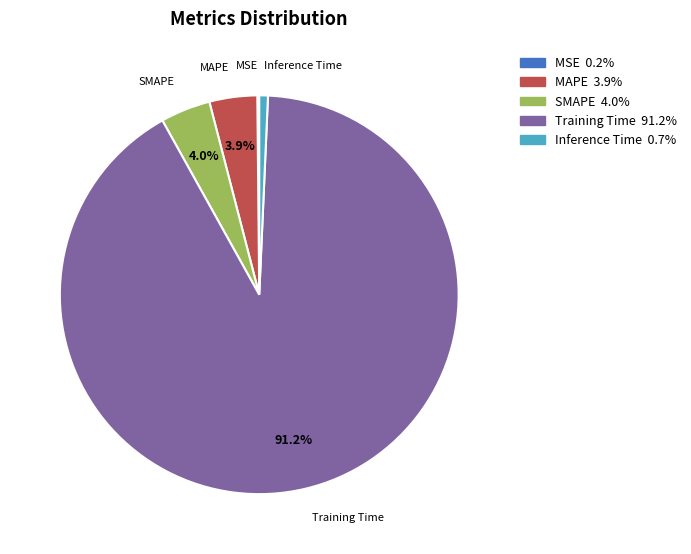

What percentage is NOT represented by MAPE?

96.1%